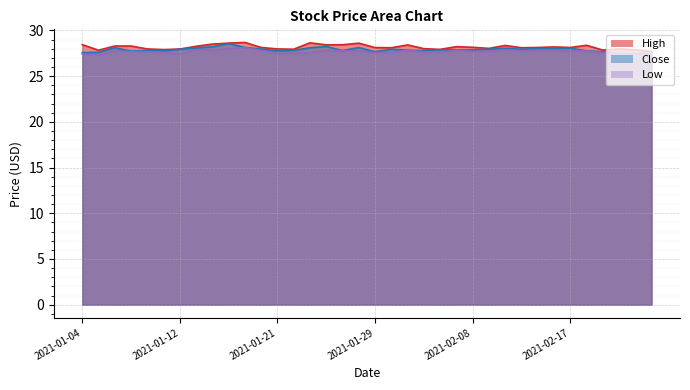

What is the label of the 24th point from the right?

2021-01-21